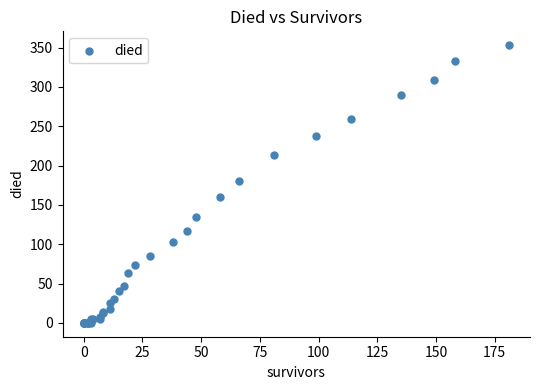

What Y value in the scatter plot is closest to 176?

180